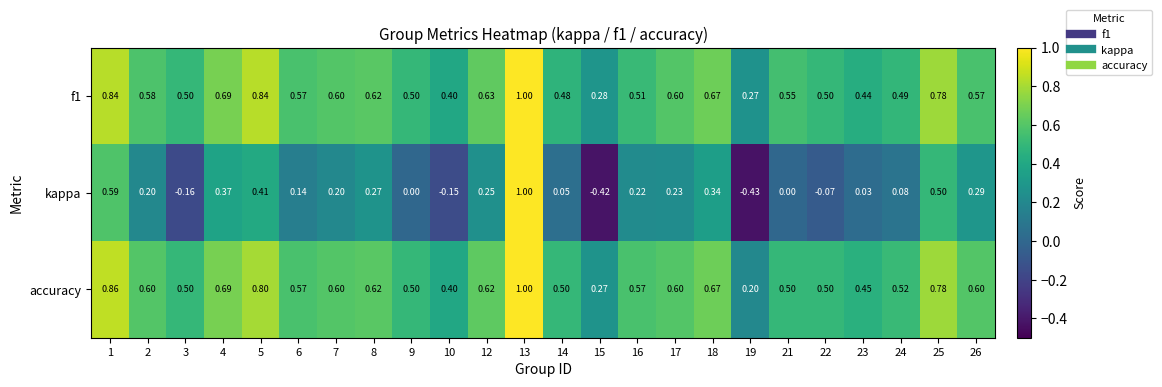

Between 7 and 26, which series saw the biggest shift?

kappa